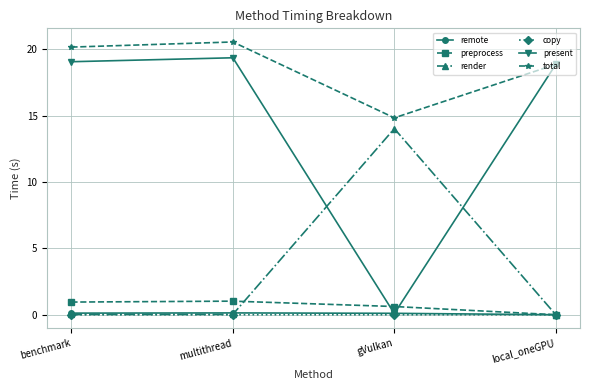

True or false: render and total intersect in this chart.

False